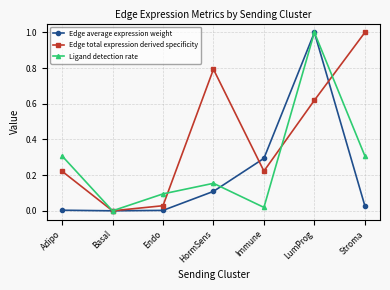

What is the value of the Edge average expression weight point at the 6th from the left?

1.0